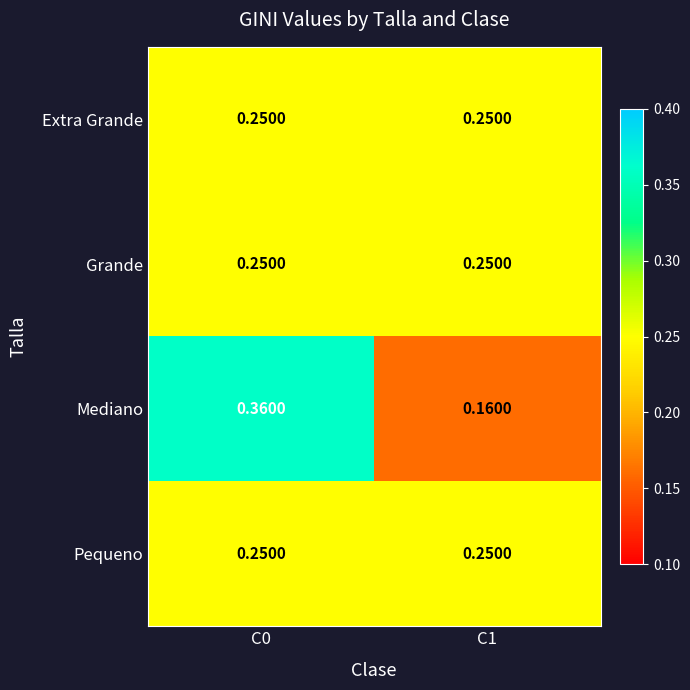

Which series changed the most between C0 and C1?

Mediano